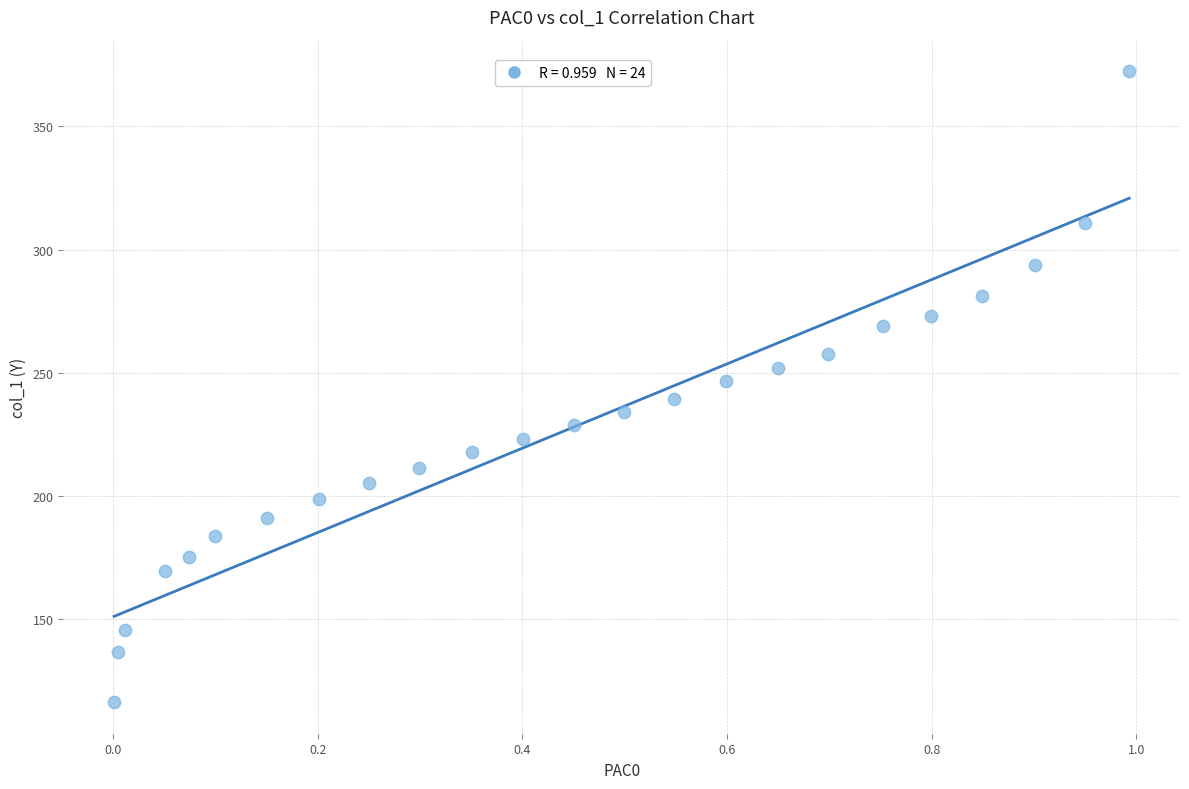

What is the range of Y values (max minus min)?

256.4